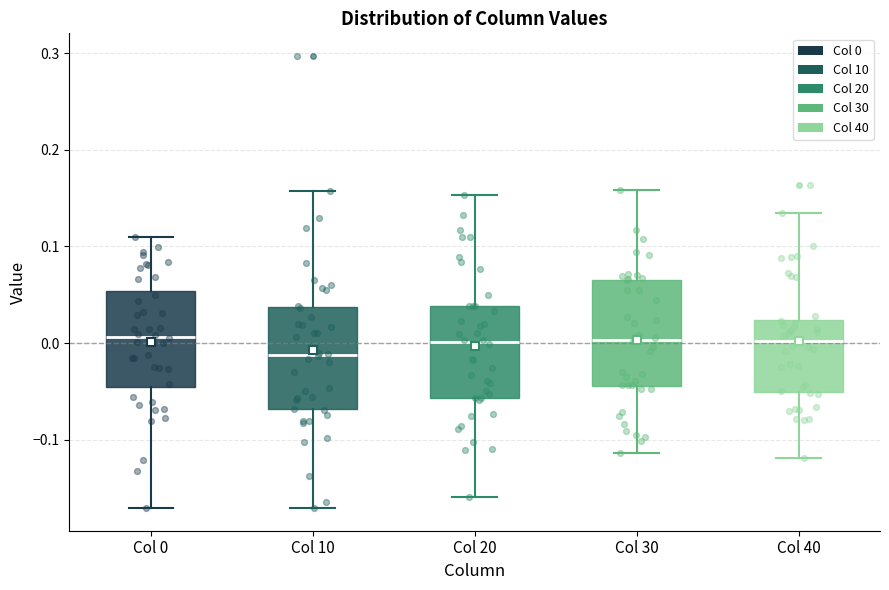

Reading left to right, transcribe this box plot: for each box, give where its median line is, the range the box spans, and where its two whiskers end, as read against the y-axis. The values are not printed on the chart, so give them approximately, as read against the axis.

Col 0: median 0.01, box -0.05 to 0.05, whiskers -0.17 to 0.11
Col 10: median -0.01, box -0.07 to 0.04, whiskers -0.17 to 0.16
Col 20: median 0.00, box -0.06 to 0.04, whiskers -0.16 to 0.15
Col 30: median 0.00, box -0.04 to 0.07, whiskers -0.11 to 0.16
Col 40: median 0.00, box -0.05 to 0.02, whiskers -0.12 to 0.14